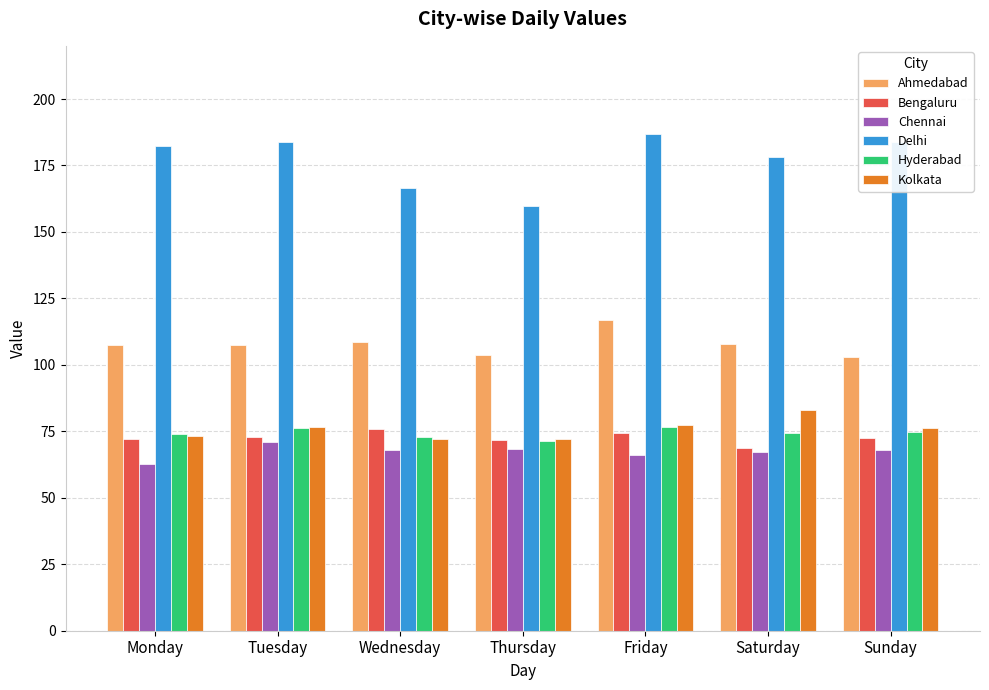

What is the difference between the maximum and minimum values in the Bengaluru series?

7.4